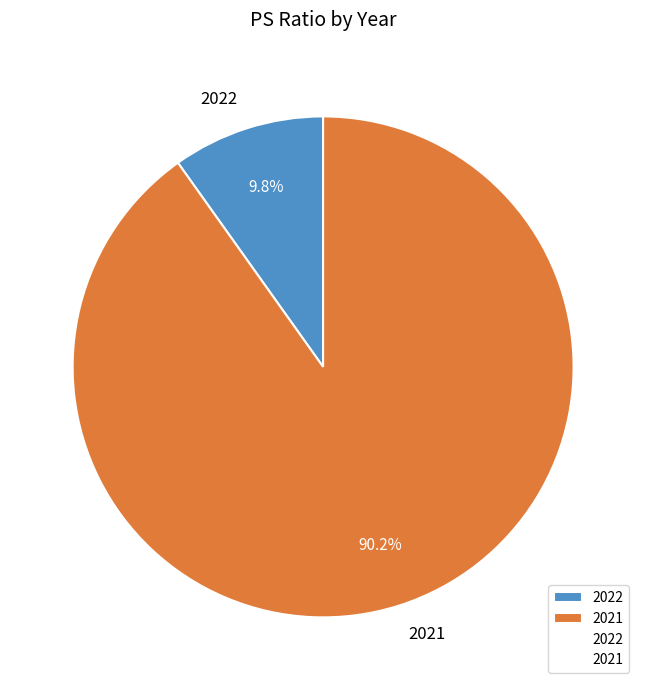

What is the majority slice?

2021